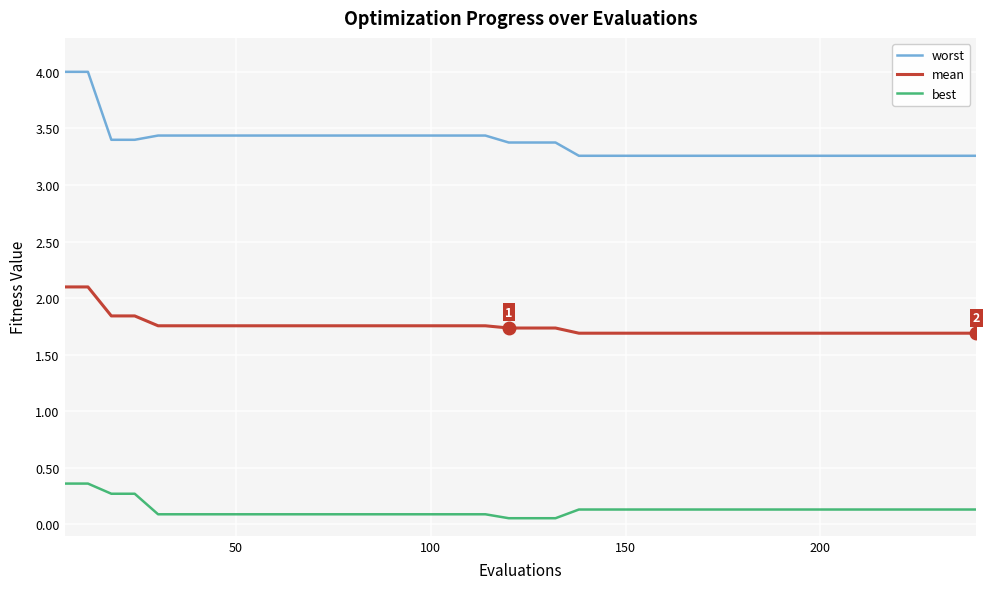

Which series has the largest total across all categories?

worst